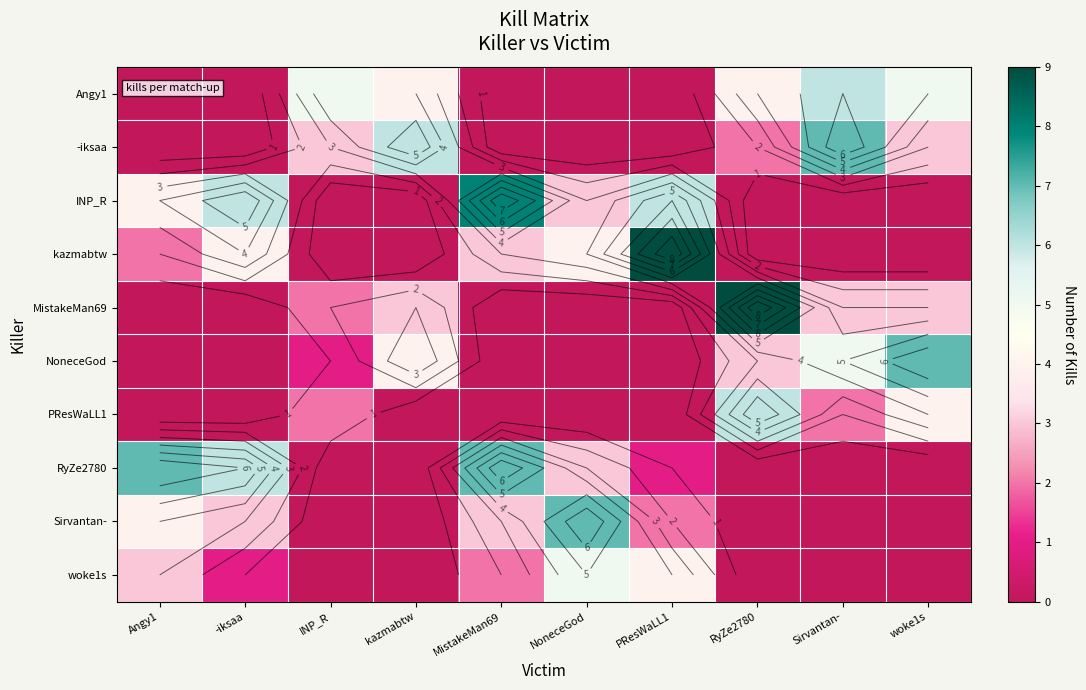

What is the difference between the maximum and minimum values in the PResWaLL1 series?

6